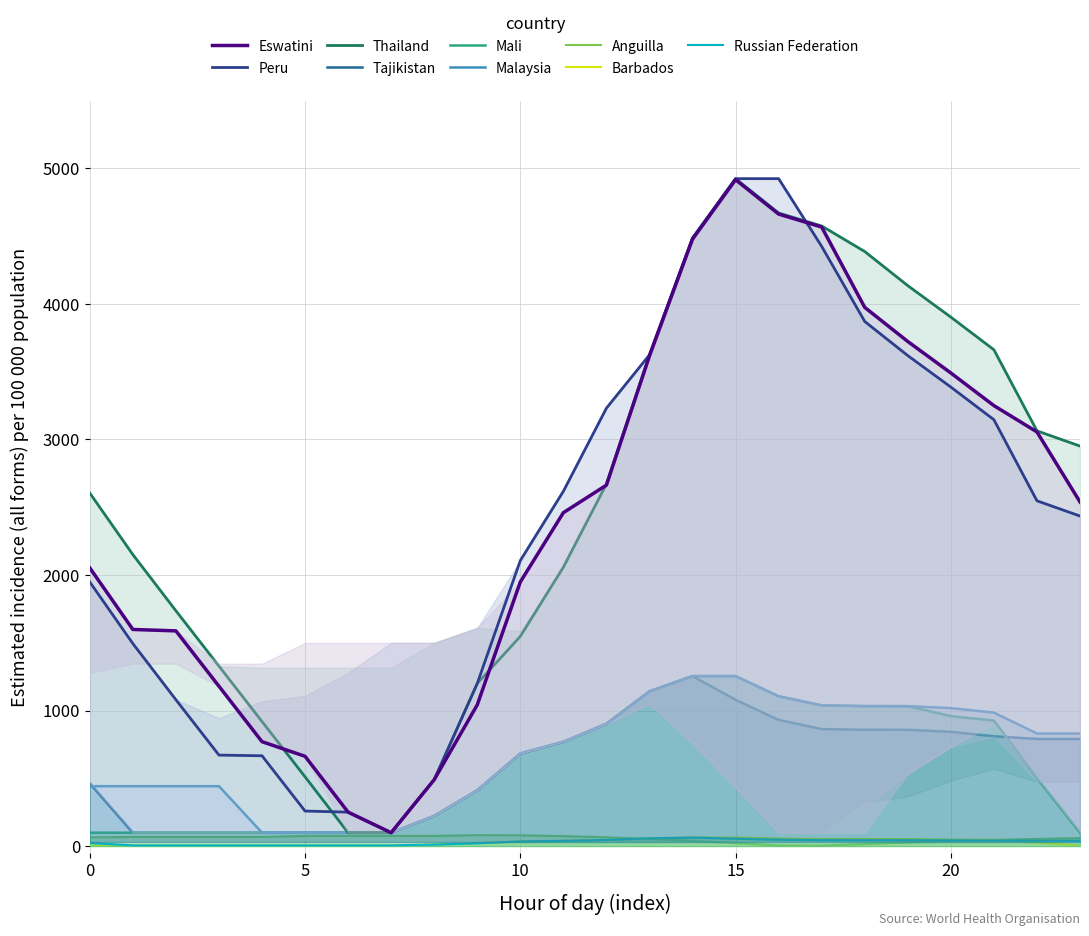

Where is the first local maximum for Row 2.0?

15